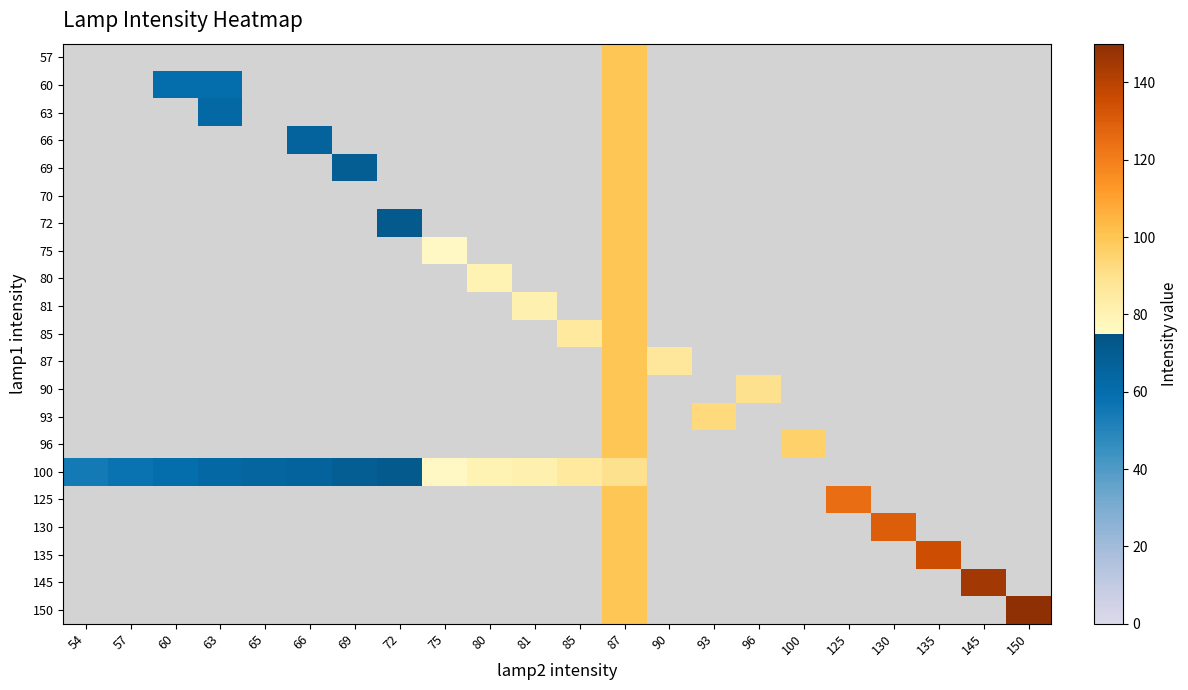

Count the number of categories in the chart.

22